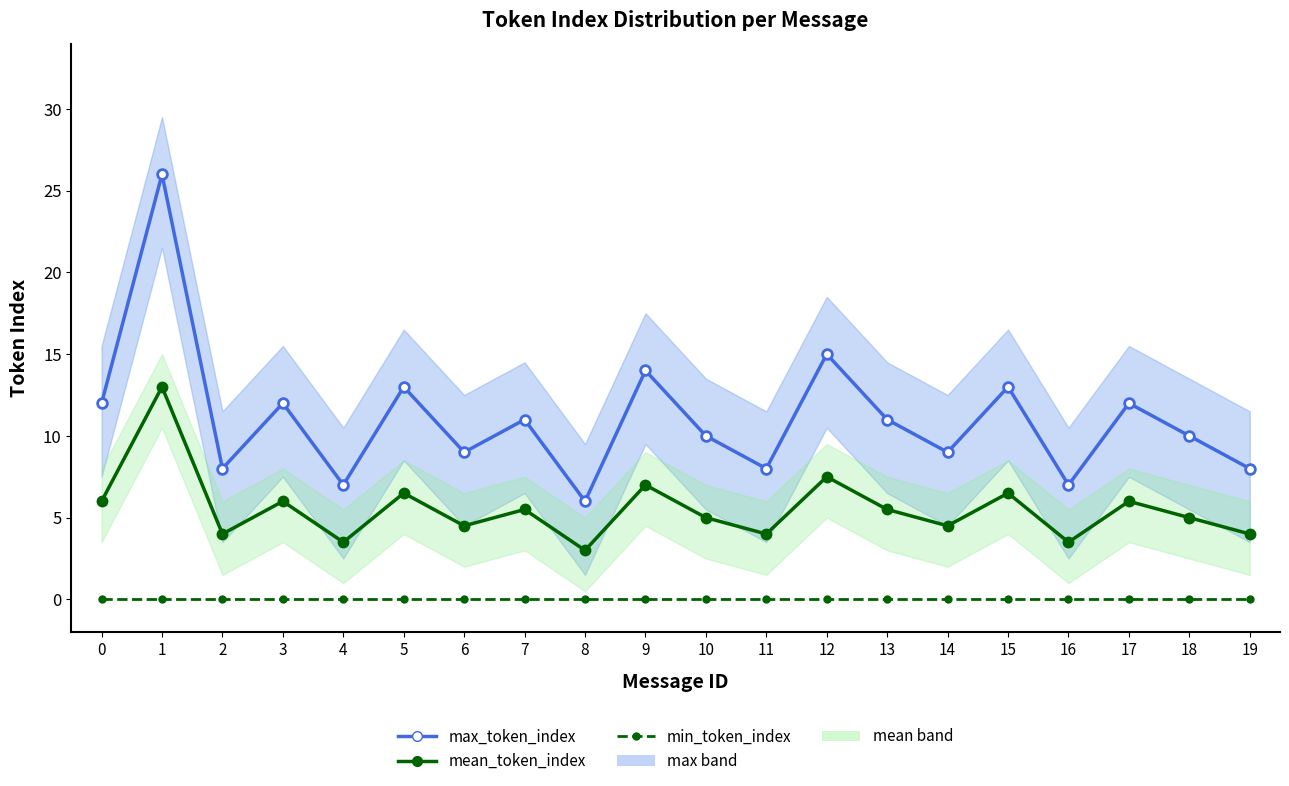

How many lines are shown in the chart?

3